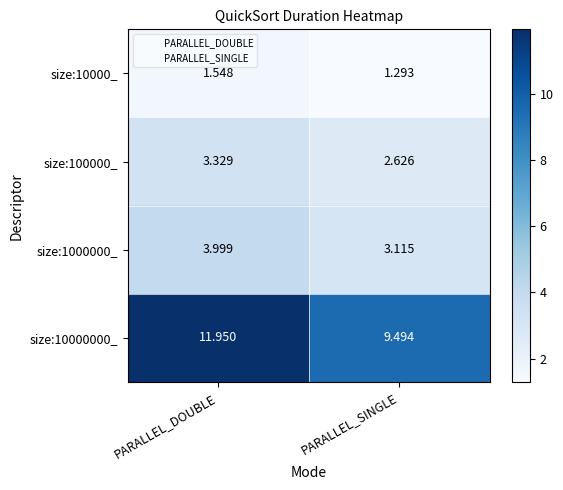

Where is size:1000000_ nearest to the value 3?

PARALLEL_SINGLE